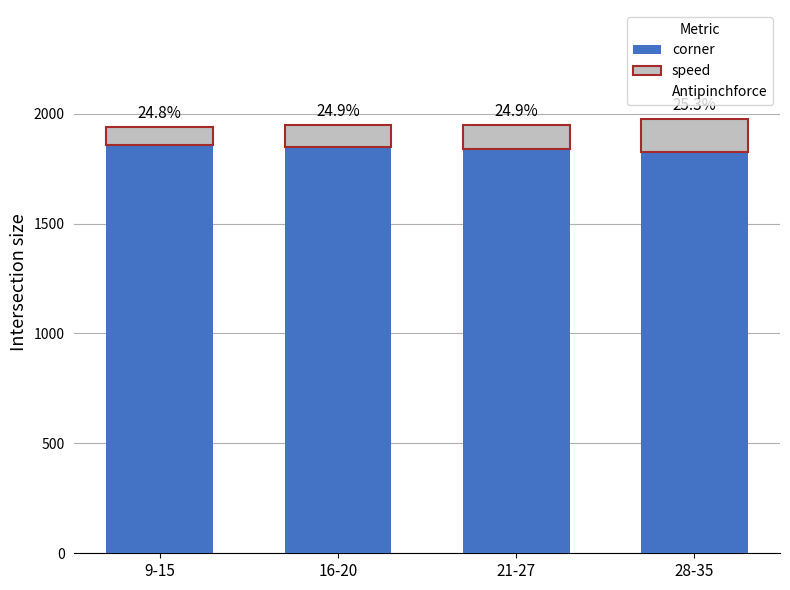

The value of speed at 16-20 is 27. True or false?

False